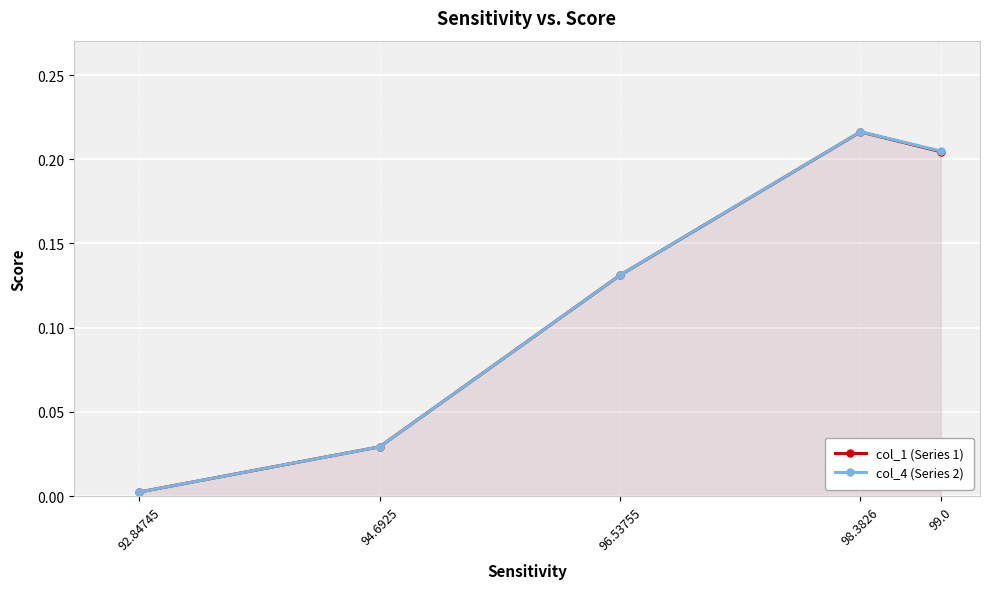

Reading left to right, list all the values displayed in this chart.

col_1 (Series 1): 92.84745=0.0	94.6925=0.0	96.53755=0.1	98.3826=0.2	99.0=0.2
col_4 (Series 2): 92.84745=0.0	94.6925=0.0	96.53755=0.1	98.3826=0.2	99.0=0.2